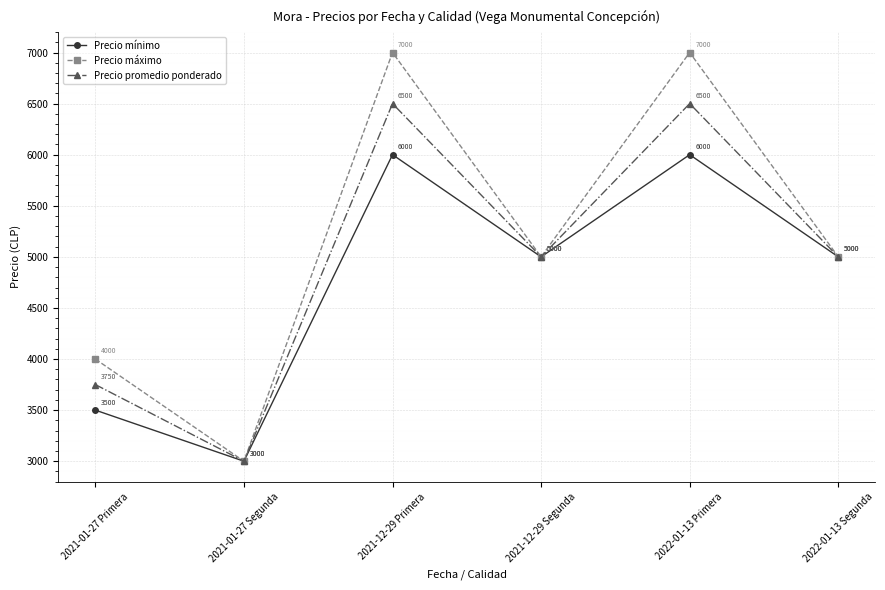

True or false: Precio promedio ponderado has a value of 5137 at 2021-01-27 Segunda.

False